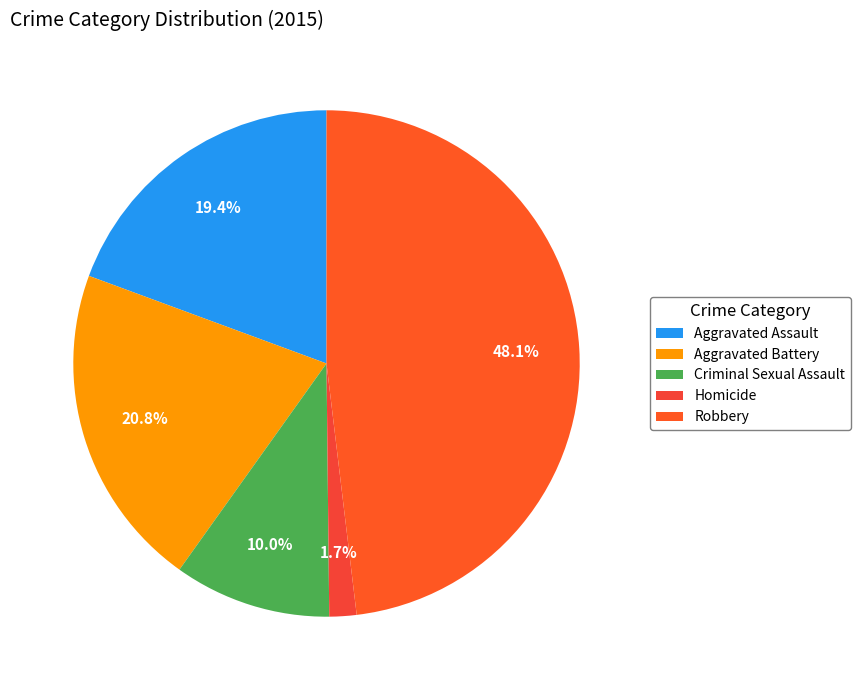

What percentage is the Aggravated Battery slice, to the nearest percent?

21%